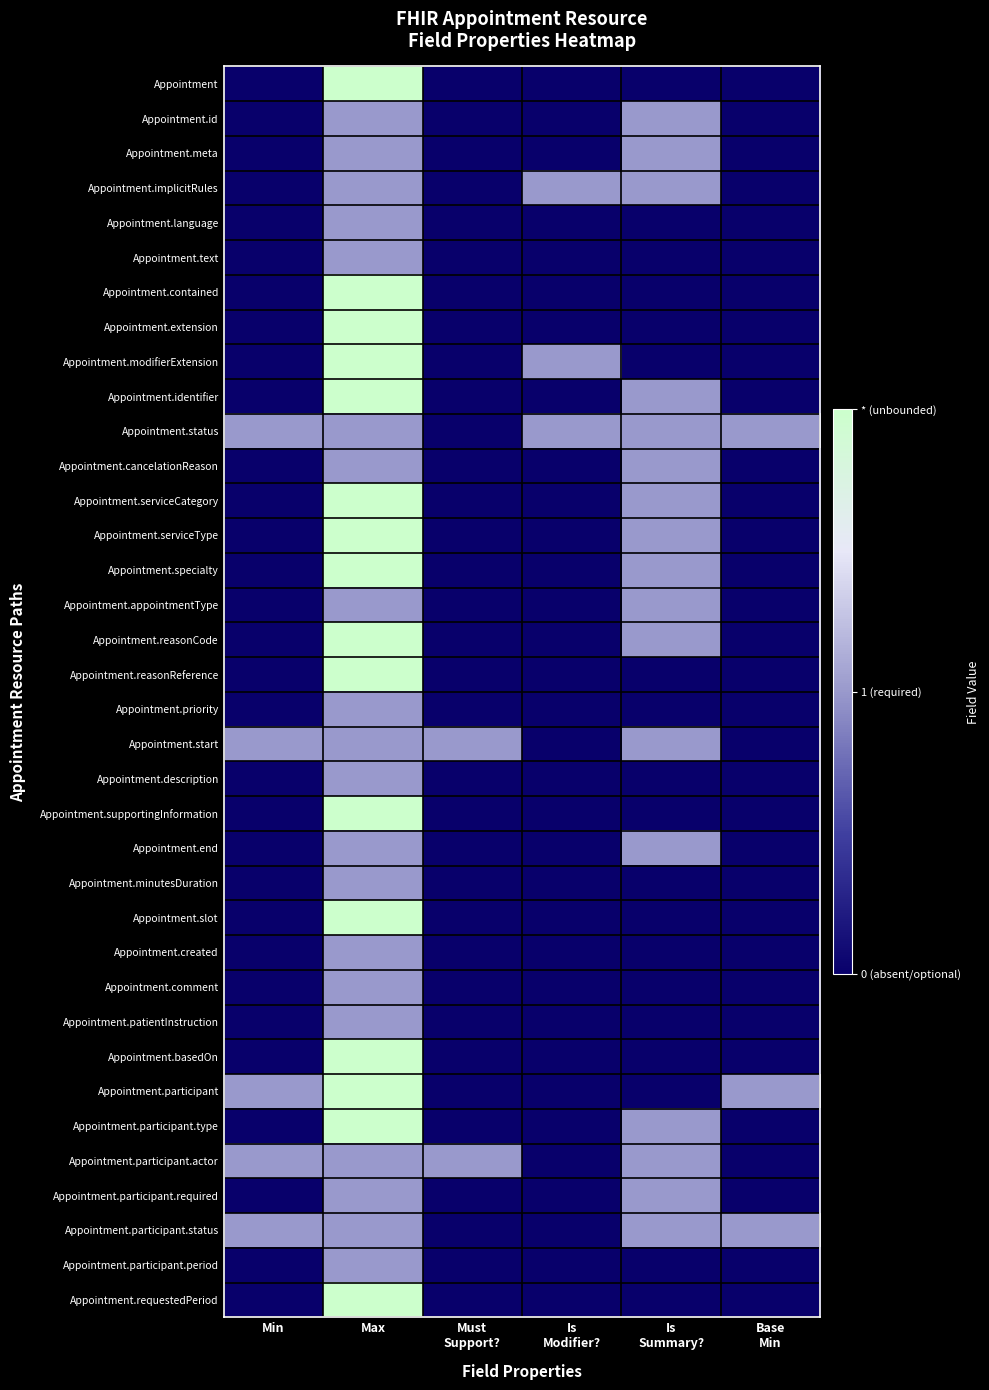

Reading left to right, extract all data points from this chart.

Appointment: Min=0	Max=2	Must
Support?=0	Is
Modifier?=0	Is
Summary?=0	Base
Min=0
Appointment.id: Min=0	Max=1	Must
Support?=0	Is
Modifier?=0	Is
Summary?=1	Base
Min=0
Appointment.meta: Min=0	Max=1	Must
Support?=0	Is
Modifier?=0	Is
Summary?=1	Base
Min=0
Appointment.implicitRules: Min=0	Max=1	Must
Support?=0	Is
Modifier?=1	Is
Summary?=1	Base
Min=0
Appointment.language: Min=0	Max=1	Must
Support?=0	Is
Modifier?=0	Is
Summary?=0	Base
Min=0
Appointment.text: Min=0	Max=1	Must
Support?=0	Is
Modifier?=0	Is
Summary?=0	Base
Min=0
Appointment.contained: Min=0	Max=2	Must
Support?=0	Is
Modifier?=0	Is
Summary?=0	Base
Min=0
Appointment.extension: Min=0	Max=2	Must
Support?=0	Is
Modifier?=0	Is
Summary?=0	Base
Min=0
Appointment.modifierExtension: Min=0	Max=2	Must
Support?=0	Is
Modifier?=1	Is
Summary?=0	Base
Min=0
Appointment.identifier: Min=0	Max=2	Must
Support?=0	Is
Modifier?=0	Is
Summary?=1	Base
Min=0
Appointment.status: Min=1	Max=1	Must
Support?=0	Is
Modifier?=1	Is
Summary?=1	Base
Min=1
Appointment.cancelationReason: Min=0	Max=1	Must
Support?=0	Is
Modifier?=0	Is
Summary?=1	Base
Min=0
Appointment.serviceCategory: Min=0	Max=2	Must
Support?=0	Is
Modifier?=0	Is
Summary?=1	Base
Min=0
Appointment.serviceType: Min=0	Max=2	Must
Support?=0	Is
Modifier?=0	Is
Summary?=1	Base
Min=0
Appointment.specialty: Min=0	Max=2	Must
Support?=0	Is
Modifier?=0	Is
Summary?=1	Base
Min=0
Appointment.appointmentType: Min=0	Max=1	Must
Support?=0	Is
Modifier?=0	Is
Summary?=1	Base
Min=0
Appointment.reasonCode: Min=0	Max=2	Must
Support?=0	Is
Modifier?=0	Is
Summary?=1	Base
Min=0
Appointment.reasonReference: Min=0	Max=2	Must
Support?=0	Is
Modifier?=0	Is
Summary?=0	Base
Min=0
Appointment.priority: Min=0	Max=1	Must
Support?=0	Is
Modifier?=0	Is
Summary?=0	Base
Min=0
Appointment.start: Min=1	Max=1	Must
Support?=1	Is
Modifier?=0	Is
Summary?=1	Base
Min=0
Appointment.description: Min=0	Max=1	Must
Support?=0	Is
Modifier?=0	Is
Summary?=0	Base
Min=0
Appointment.supportingInformation: Min=0	Max=2	Must
Support?=0	Is
Modifier?=0	Is
Summary?=0	Base
Min=0
Appointment.end: Min=0	Max=1	Must
Support?=0	Is
Modifier?=0	Is
Summary?=1	Base
Min=0
Appointment.minutesDuration: Min=0	Max=1	Must
Support?=0	Is
Modifier?=0	Is
Summary?=0	Base
Min=0
Appointment.slot: Min=0	Max=2	Must
Support?=0	Is
Modifier?=0	Is
Summary?=0	Base
Min=0
Appointment.created: Min=0	Max=1	Must
Support?=0	Is
Modifier?=0	Is
Summary?=0	Base
Min=0
Appointment.comment: Min=0	Max=1	Must
Support?=0	Is
Modifier?=0	Is
Summary?=0	Base
Min=0
Appointment.patientInstruction: Min=0	Max=1	Must
Support?=0	Is
Modifier?=0	Is
Summary?=0	Base
Min=0
Appointment.basedOn: Min=0	Max=2	Must
Support?=0	Is
Modifier?=0	Is
Summary?=0	Base
Min=0
Appointment.participant: Min=1	Max=2	Must
Support?=0	Is
Modifier?=0	Is
Summary?=0	Base
Min=1
Appointment.participant.type: Min=0	Max=2	Must
Support?=0	Is
Modifier?=0	Is
Summary?=1	Base
Min=0
Appointment.participant.actor: Min=1	Max=1	Must
Support?=1	Is
Modifier?=0	Is
Summary?=1	Base
Min=0
Appointment.participant.required: Min=0	Max=1	Must
Support?=0	Is
Modifier?=0	Is
Summary?=1	Base
Min=0
Appointment.participant.status: Min=1	Max=1	Must
Support?=0	Is
Modifier?=0	Is
Summary?=1	Base
Min=1
Appointment.participant.period: Min=0	Max=1	Must
Support?=0	Is
Modifier?=0	Is
Summary?=0	Base
Min=0
Appointment.requestedPeriod: Min=0	Max=2	Must
Support?=0	Is
Modifier?=0	Is
Summary?=0	Base
Min=0